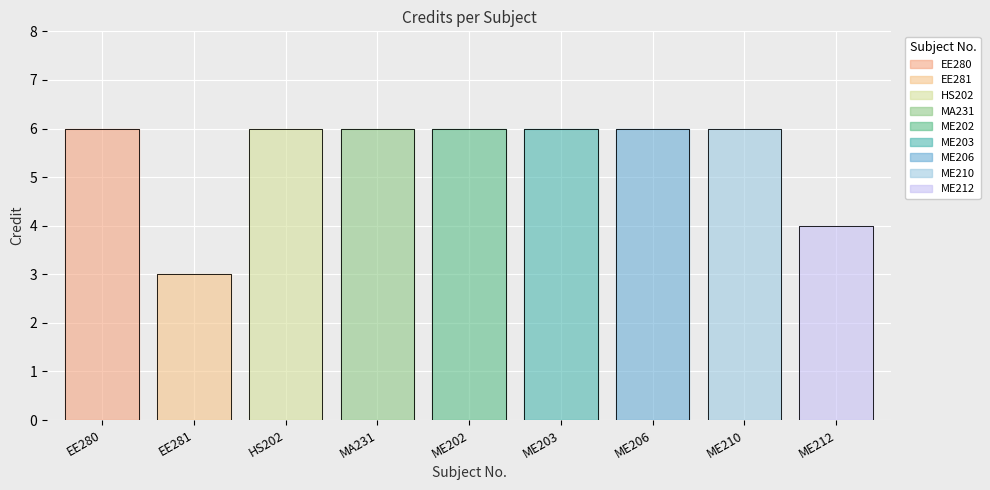

Is this an area chart (filled region under the line)?

No